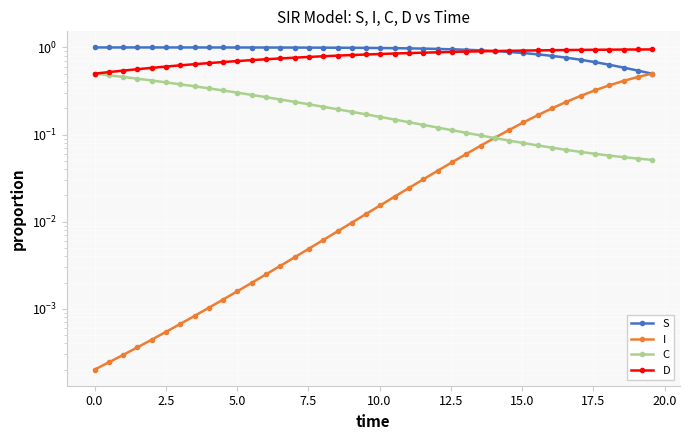

What is the average value of the I series?

0.1